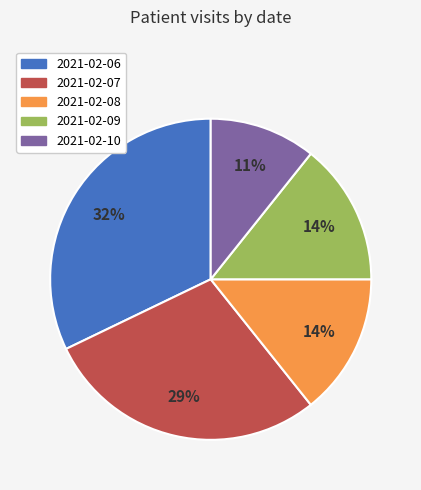

How many segments does this pie chart have?

5